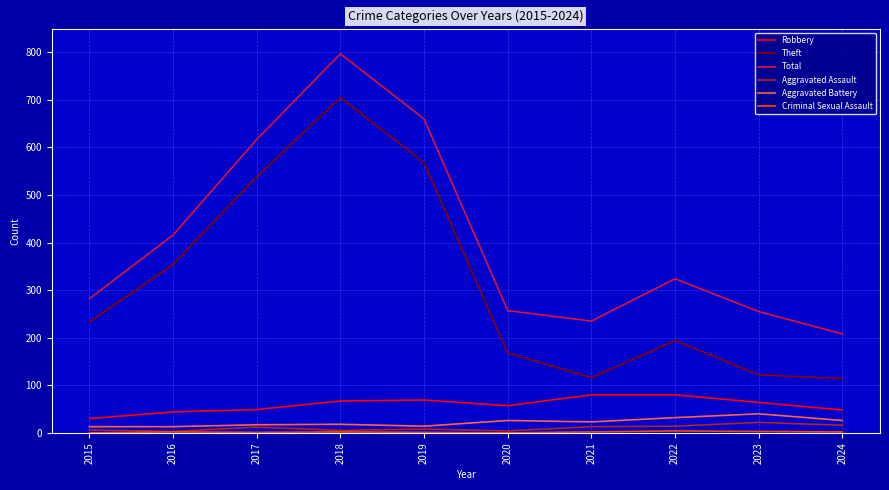

True or false: Robbery and Aggravated Battery intersect in this chart.

False